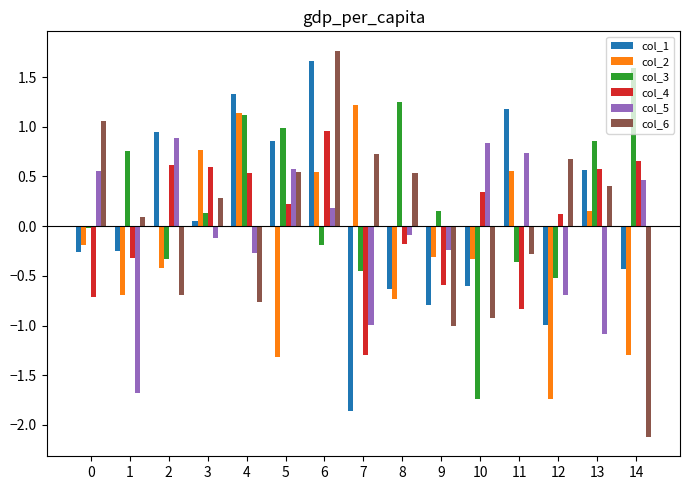

Count the number of data series in this chart.

6